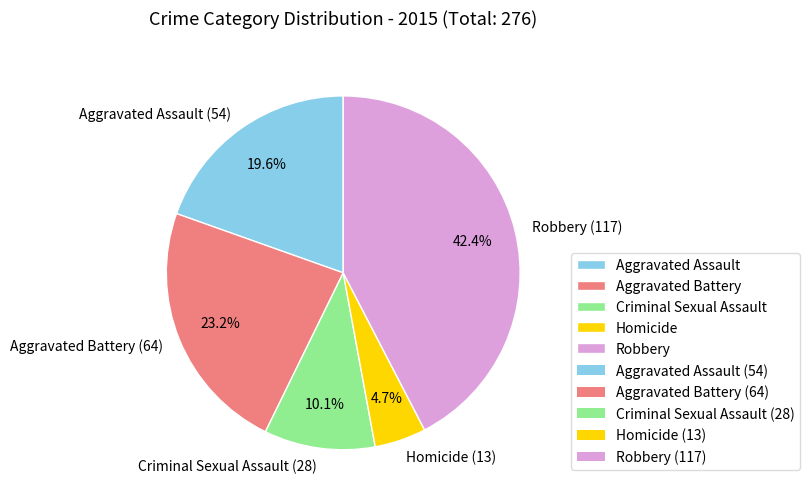

To the nearest percent, what is the combined percentage of Aggravated Assault and Criminal Sexual Assault?

30%